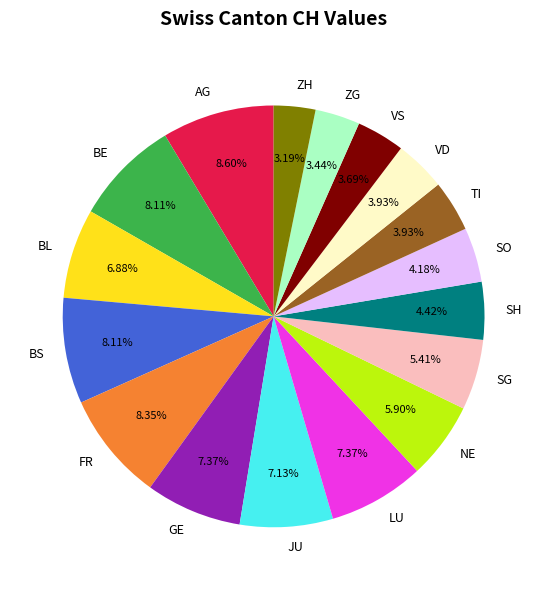

Is there a majority slice in this chart?

No